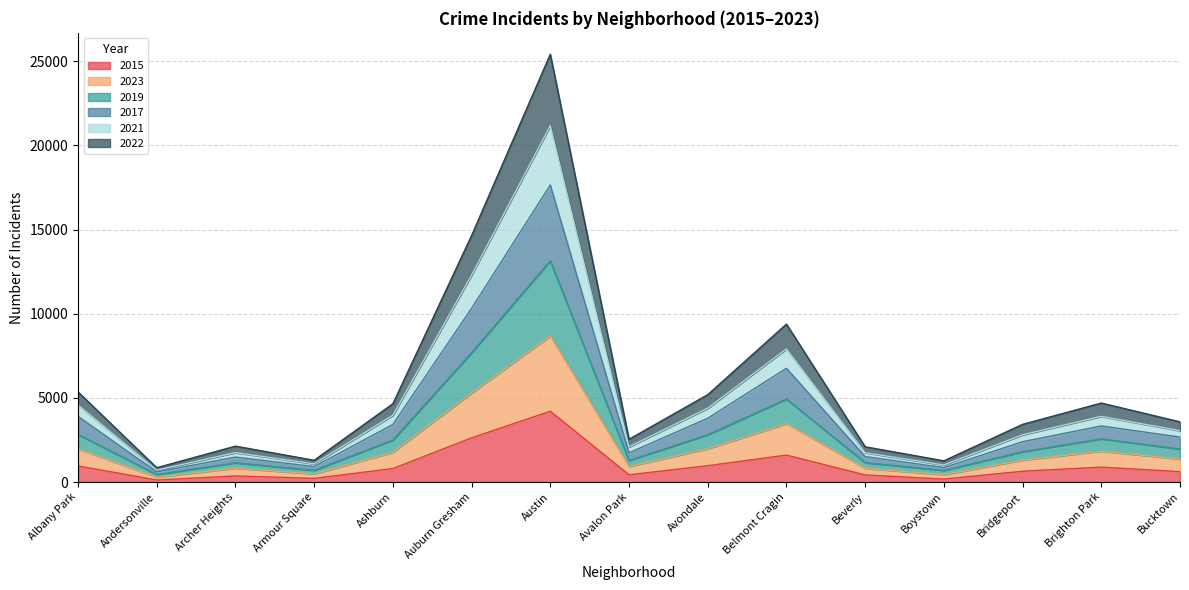

Where is the first local minimum for 2023?

Andersonville